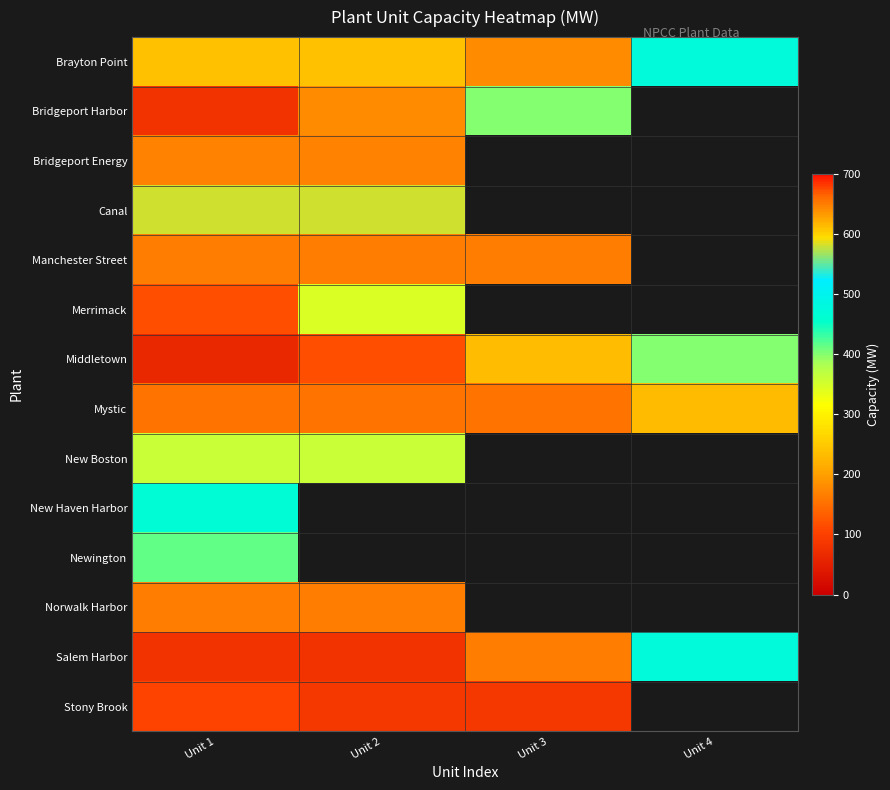

Which series changed the most between Unit 1 and Unit 2?

Merrimack